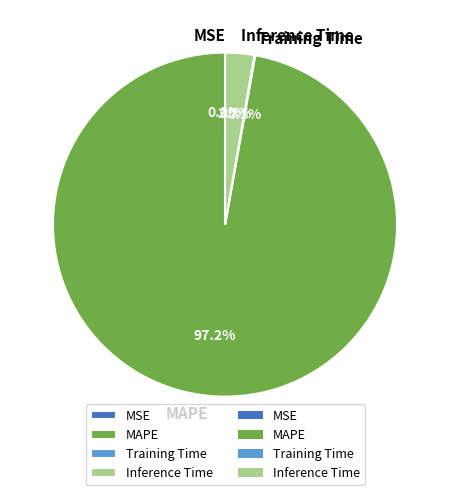

What is the largest slice in the pie chart?

MAPE